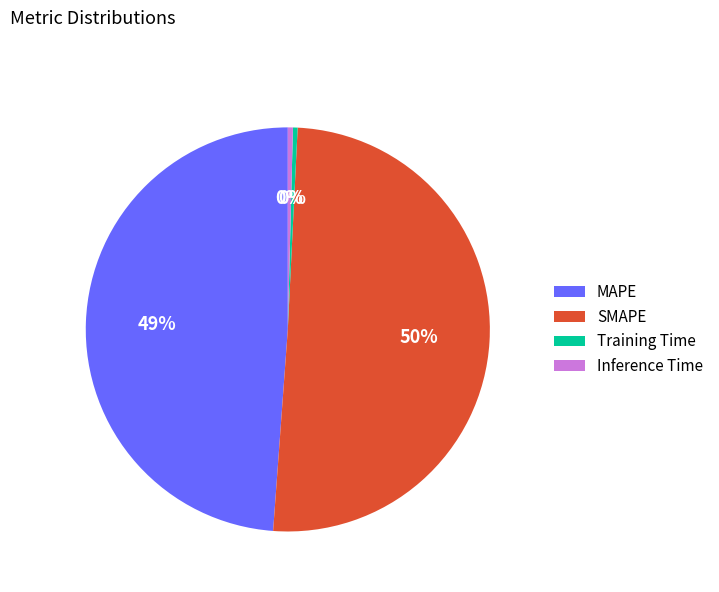

True or false: SMAPE accounts for 38% of the total.

False